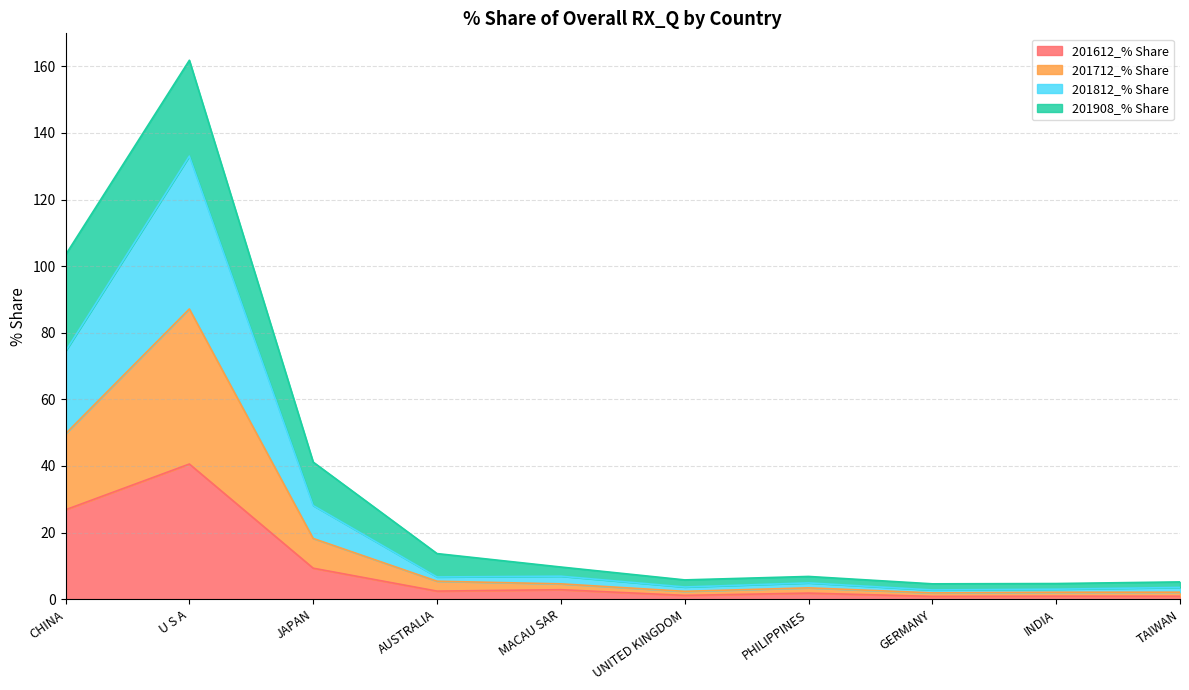

How many lines are shown in the chart?

4